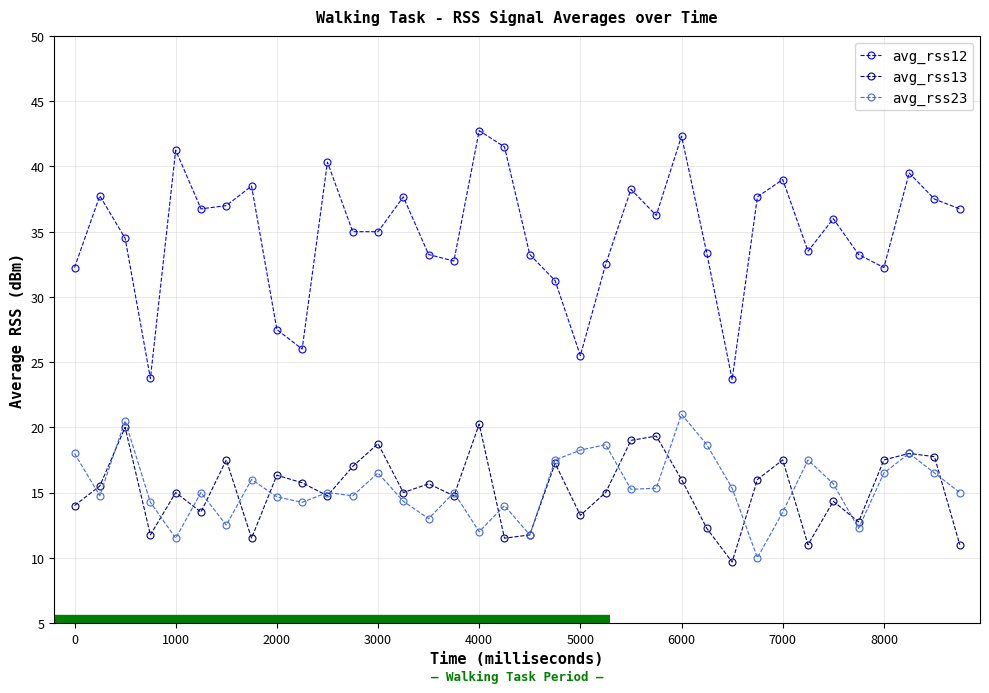

True or false: avg_rss13 has more than 1 points higher than both neighbors.

True